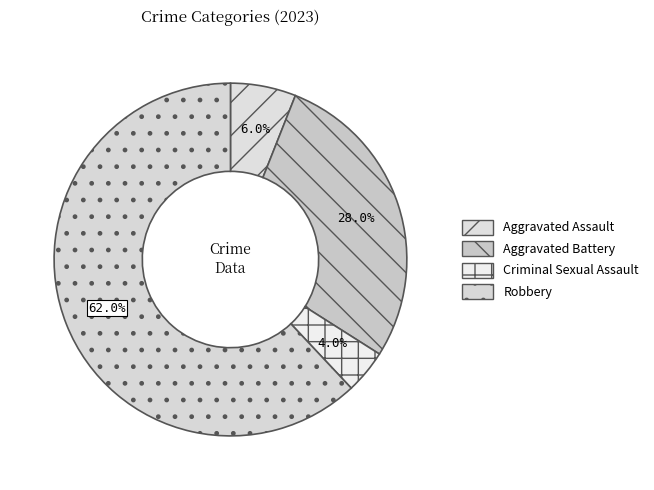

How many segments does this pie chart have?

4